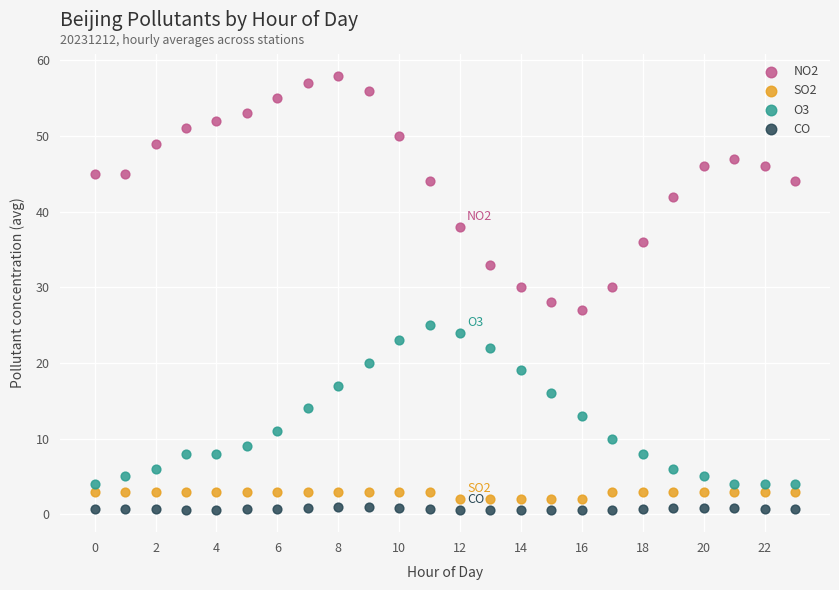

Across all data points, what is the range of Y values (max minus min)?

57.5